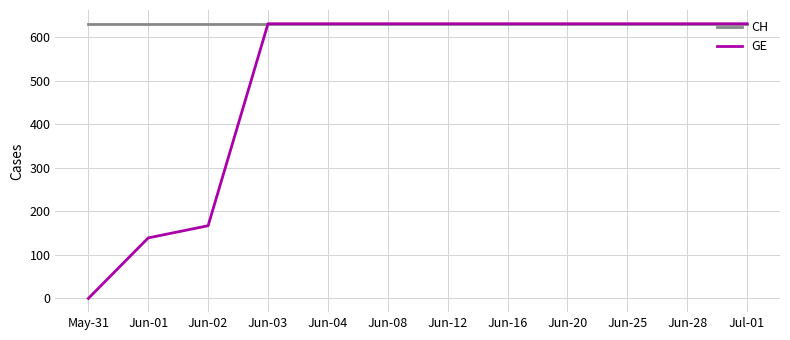

What is the maximum value shown in the chart?

631